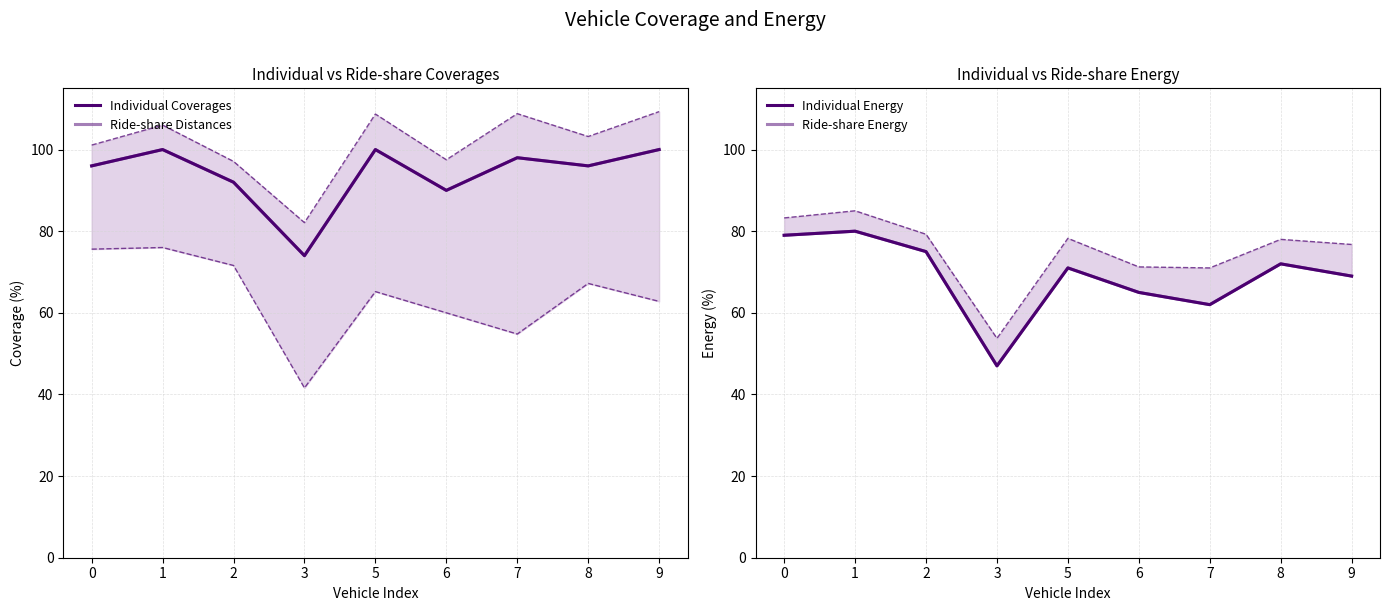

What value does the Individual Energy series have at 5?

71